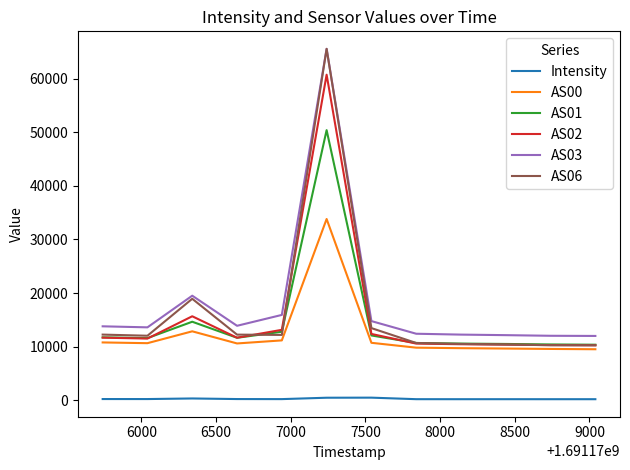

True or false: AS06 has more than 0 points higher than both neighbors.

True